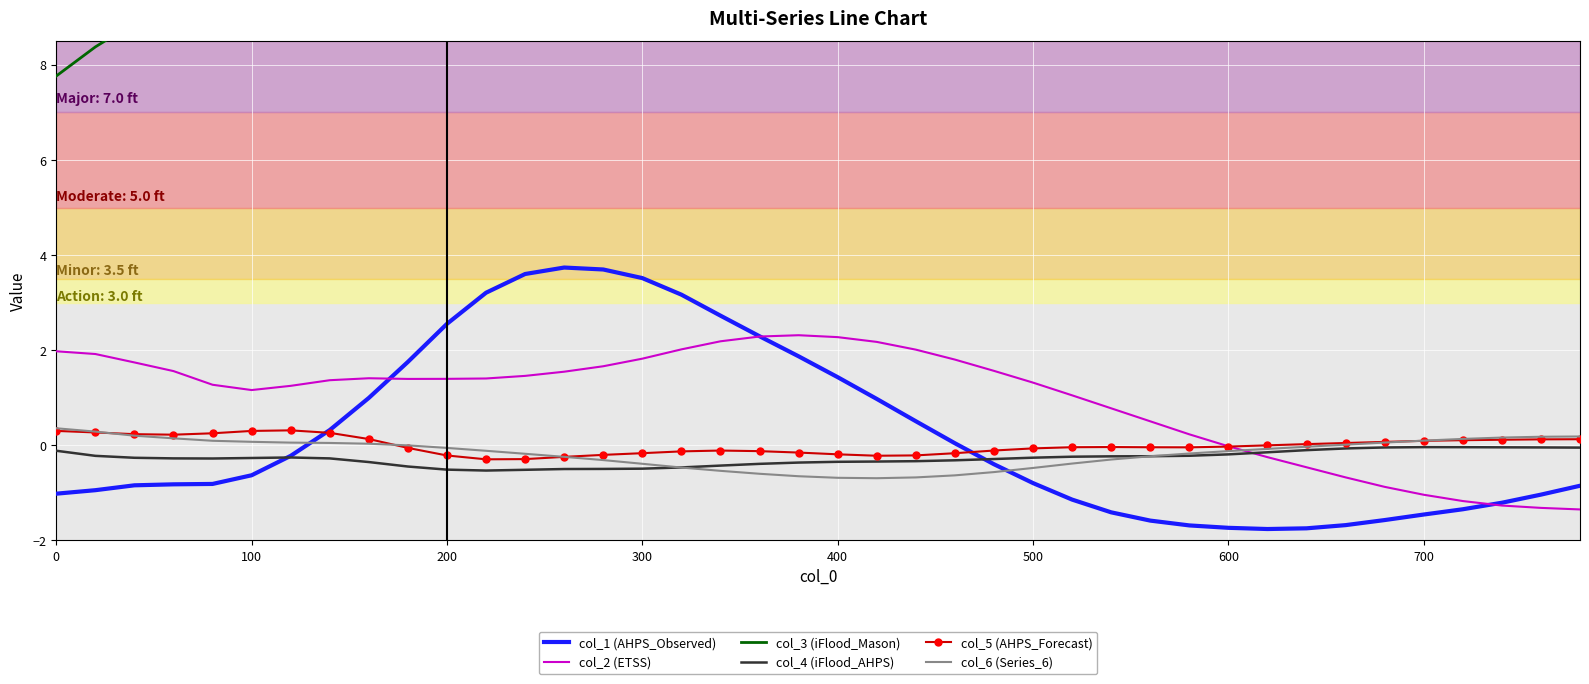

Which series has the largest range (max minus min)?

col_1 (AHPS_Observed)